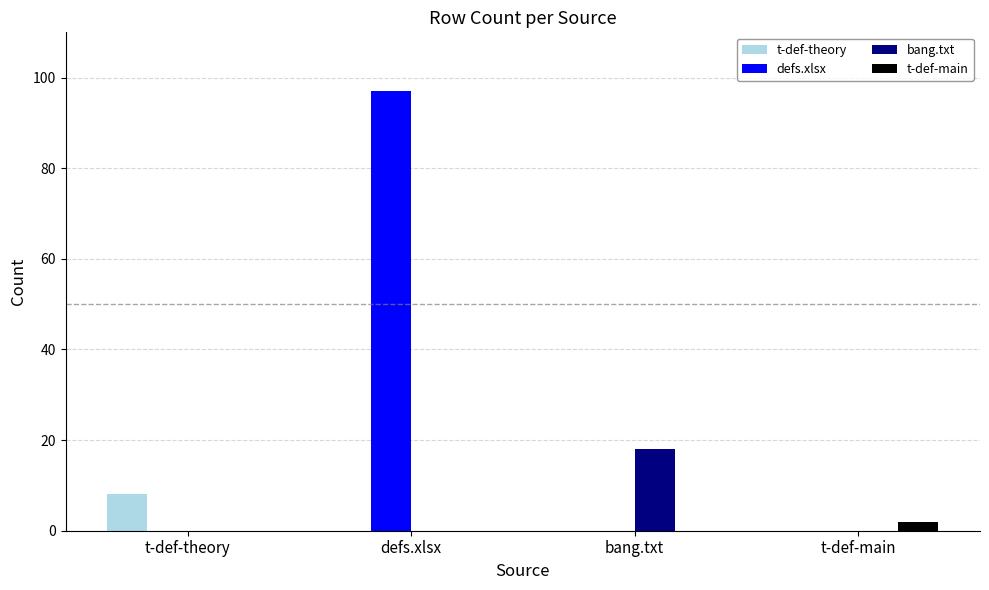

At which label does t-def-theory reach its peak?

t-def-theory